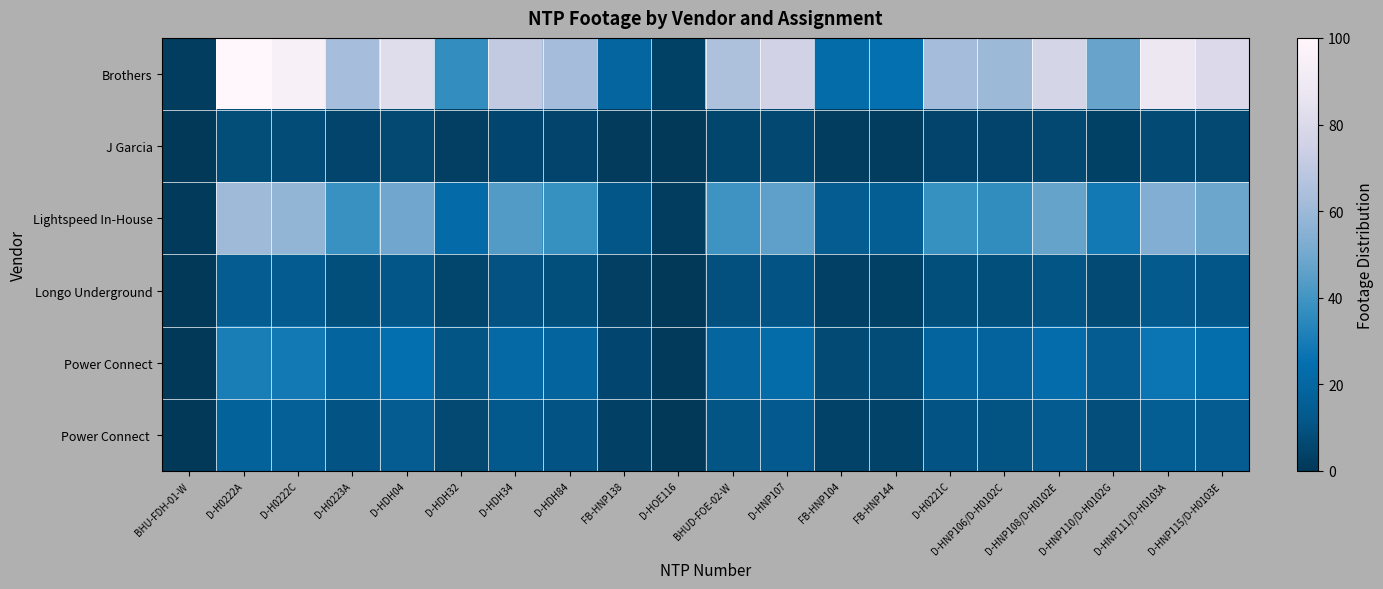

At how many categories does at least one series exceed 54?

13